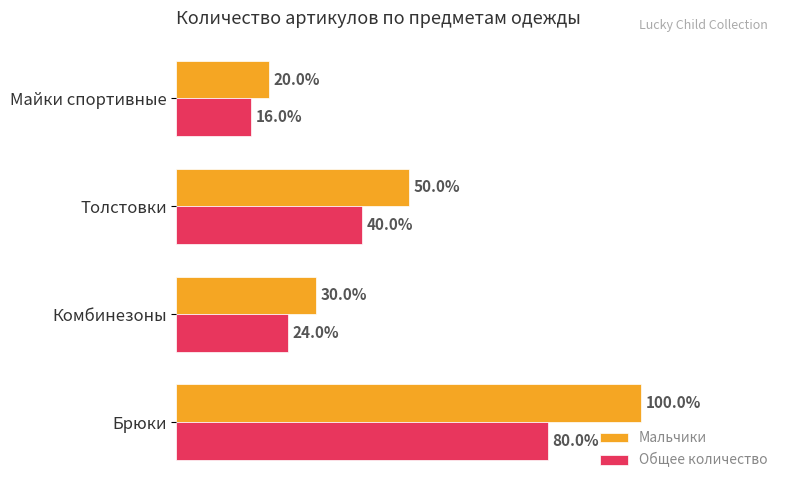

At which label is Общее количество closest to 48?

Толстовки